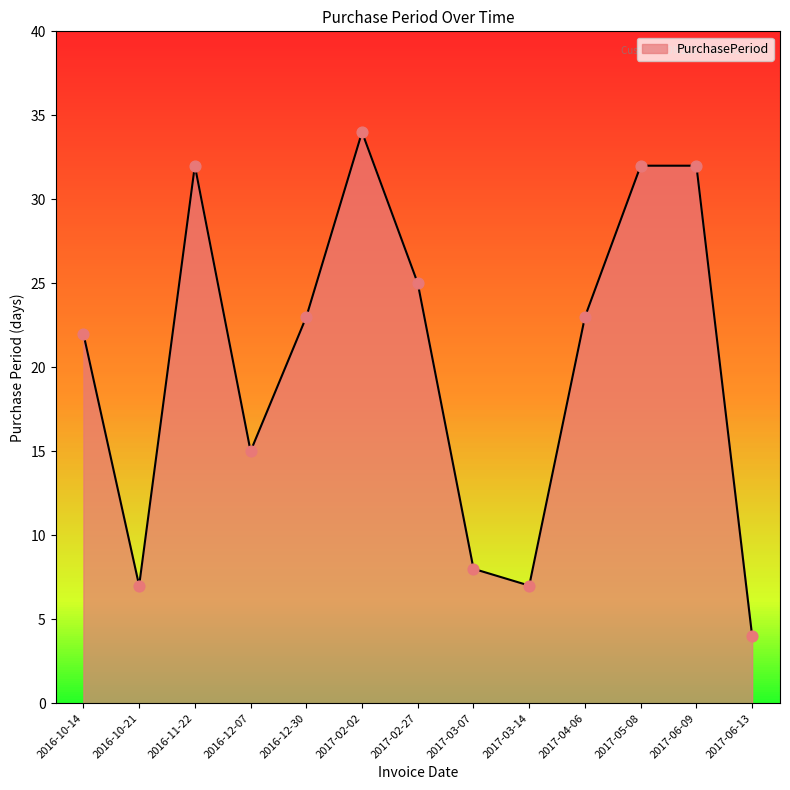

Approximately how many times larger is the value at 2016-11-22 compared to 2016-12-07?

2.1